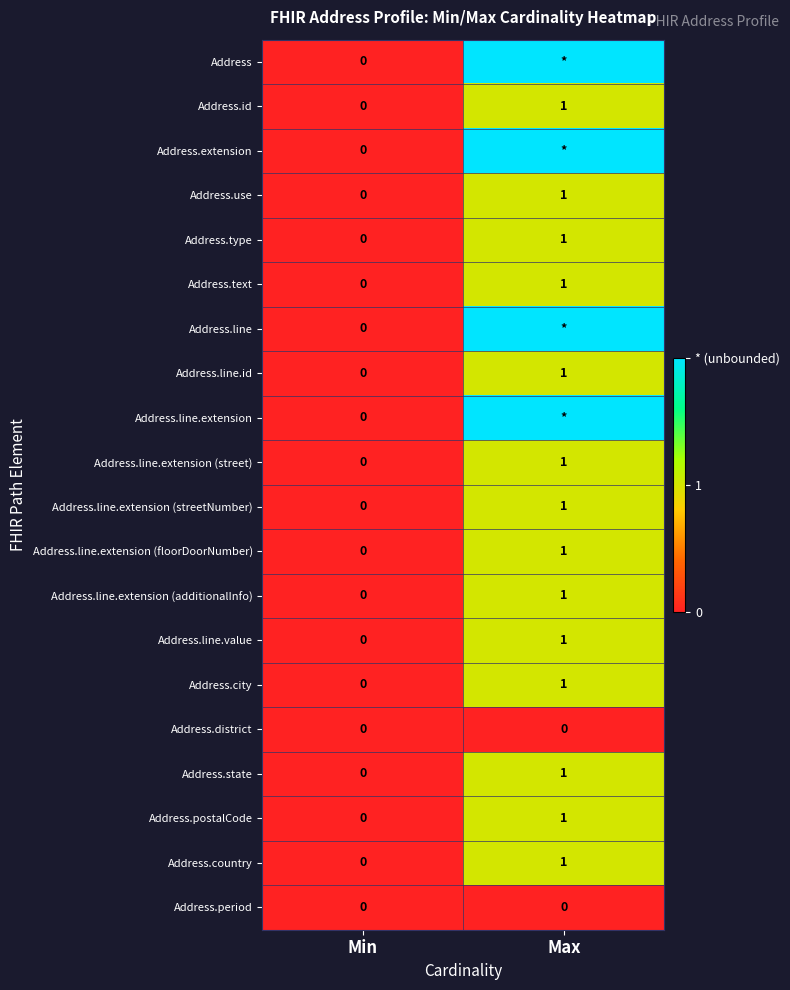

Rank the categories by Address.line.extension (floorDoorNumber) value from lowest to highest.

Min, Max